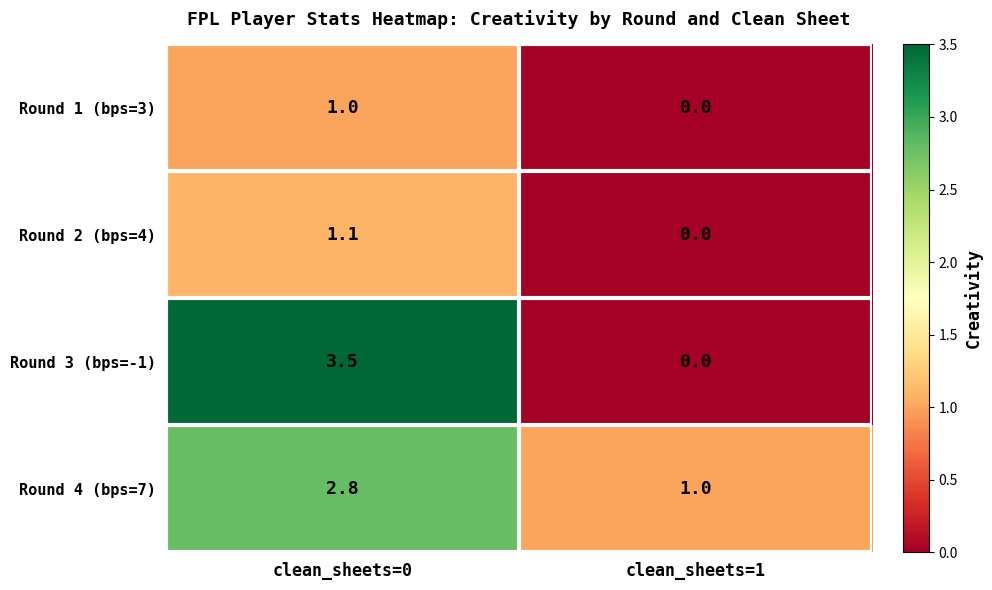

Rank the series by their maximum value, from highest to lowest.

Round 3 (bps=-1), Round 4 (bps=7), Round 2 (bps=4), Round 1 (bps=3)